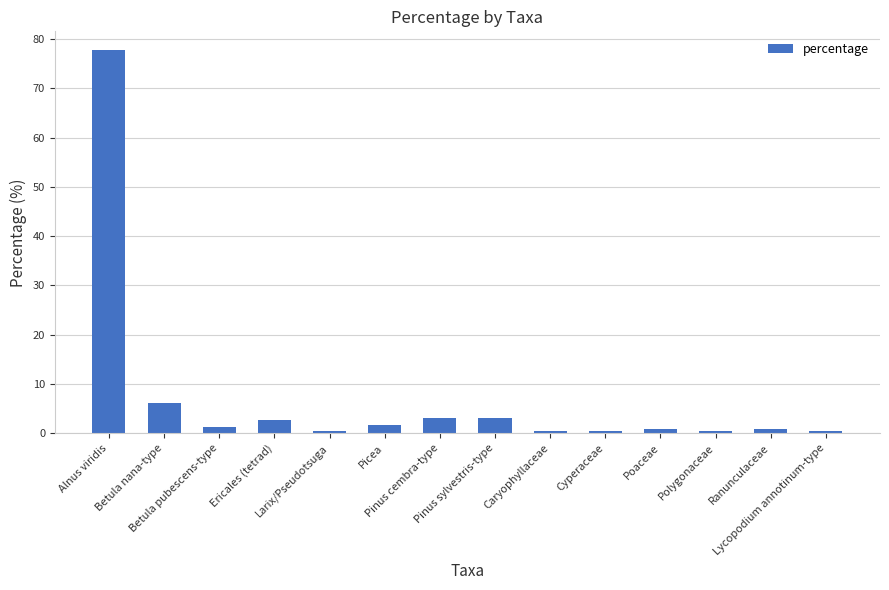

What is the value of the 7th bar from the left?

3.1